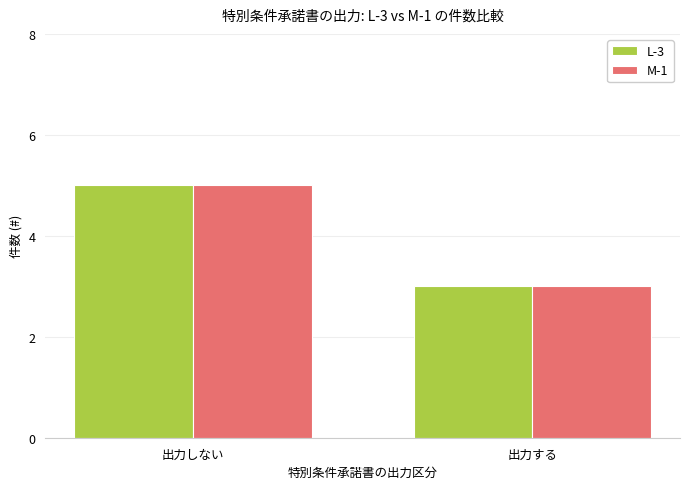

List the labels in order of L-3 value, largest first.

出力しない, 出力する